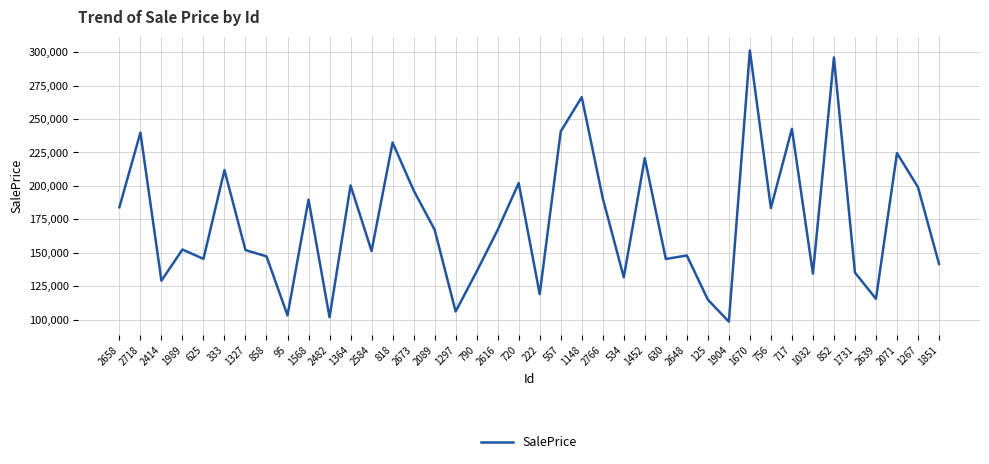

Is it true that the value at 1670 is 461929.4?

False